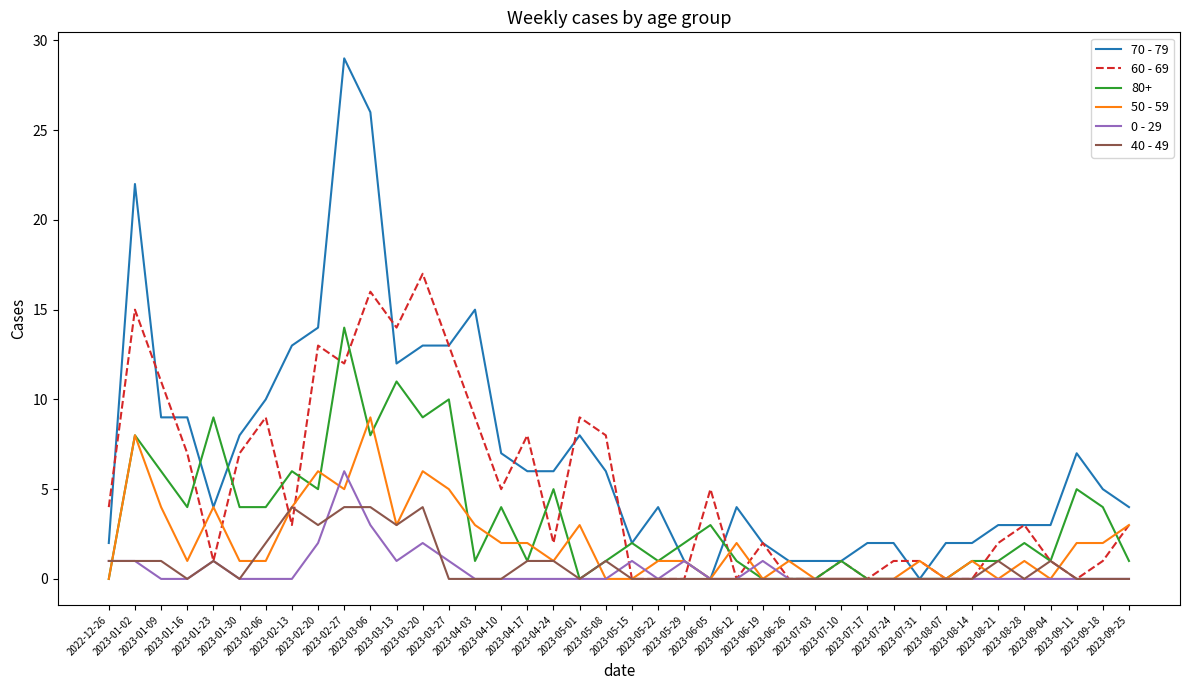

Which series has the largest total across all categories?

70 - 79